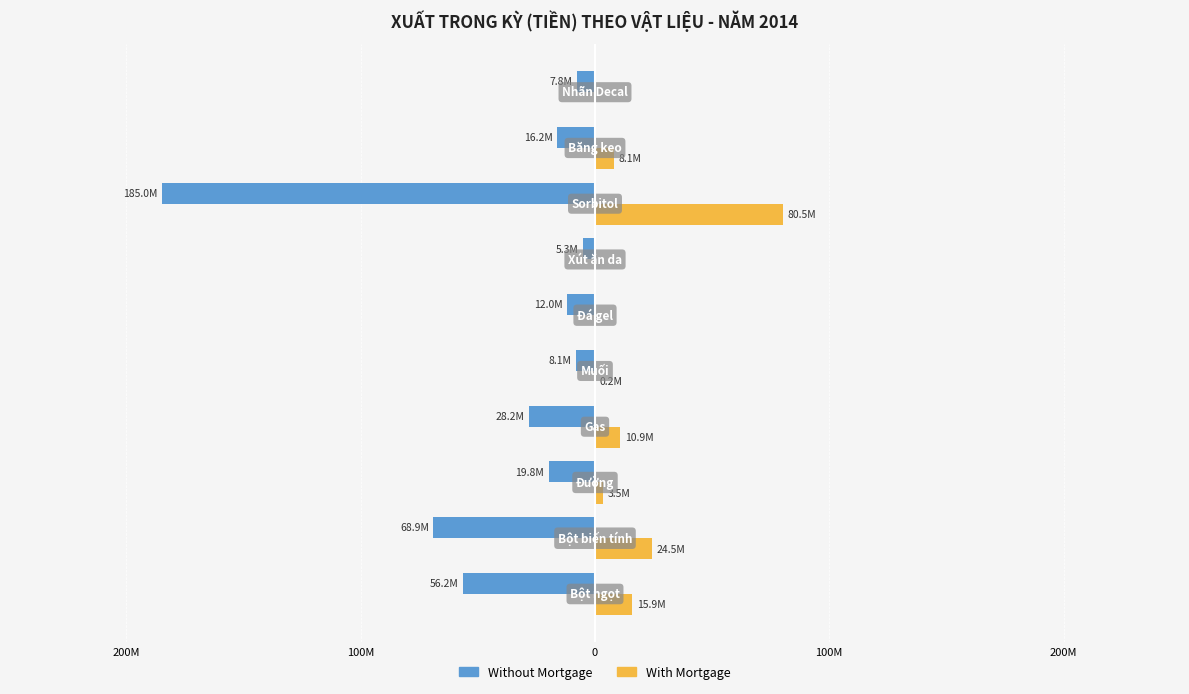

What are all the series names shown in the legend?

Without Mortgage, With Mortgage